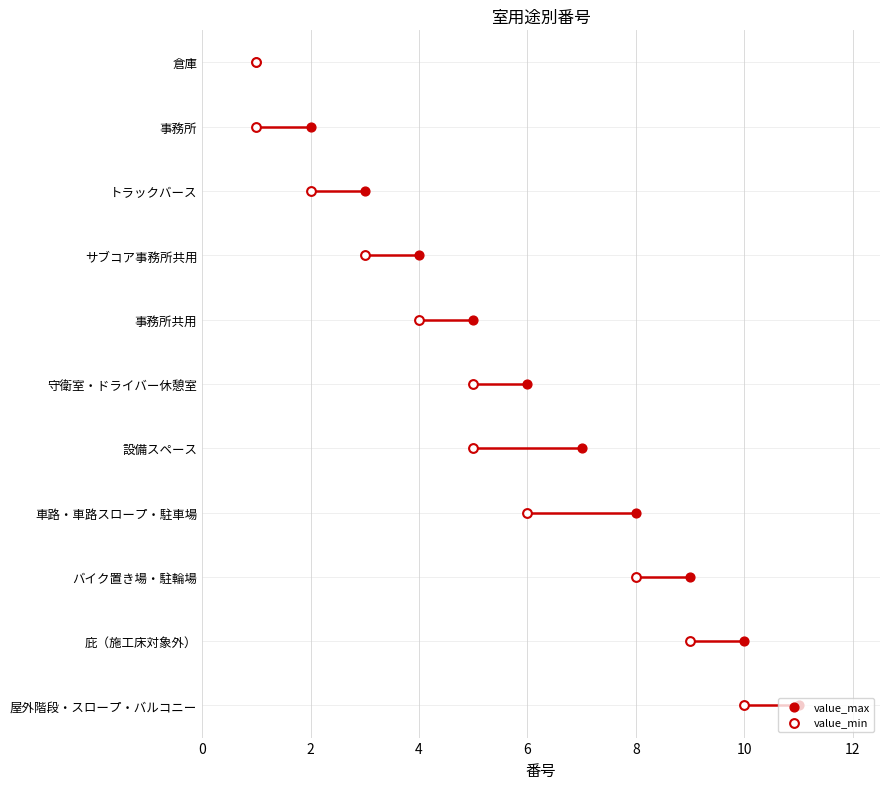

What is the total value across all series at 10?

10